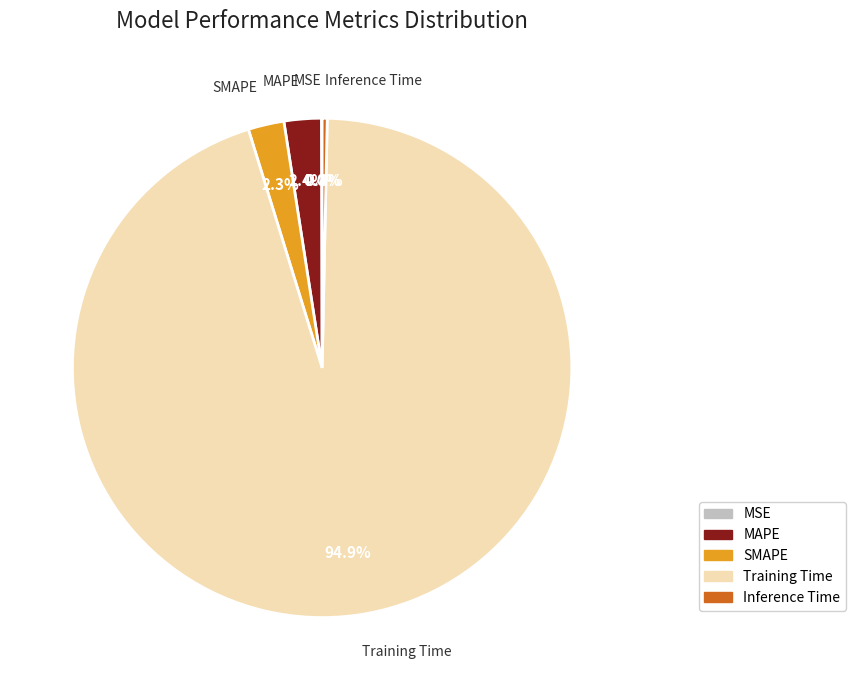

True or false: SMAPE accounts for 2% of the total.

True